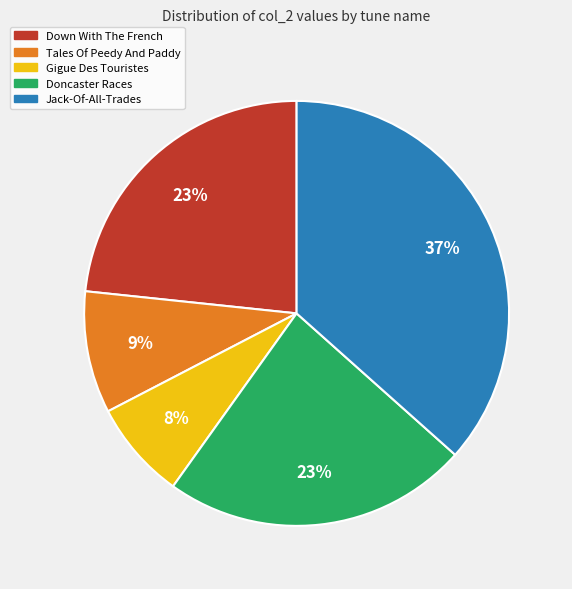

The Doncaster Races slice represents 23% of the pie. True or false?

True